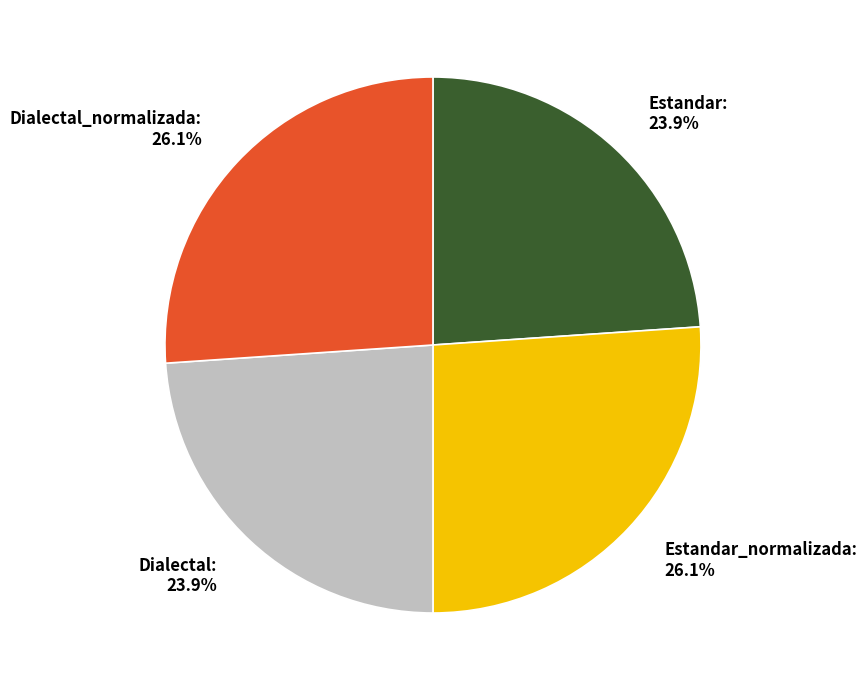

Is it true that Dialectal_normalizada is 41% of the pie?

False